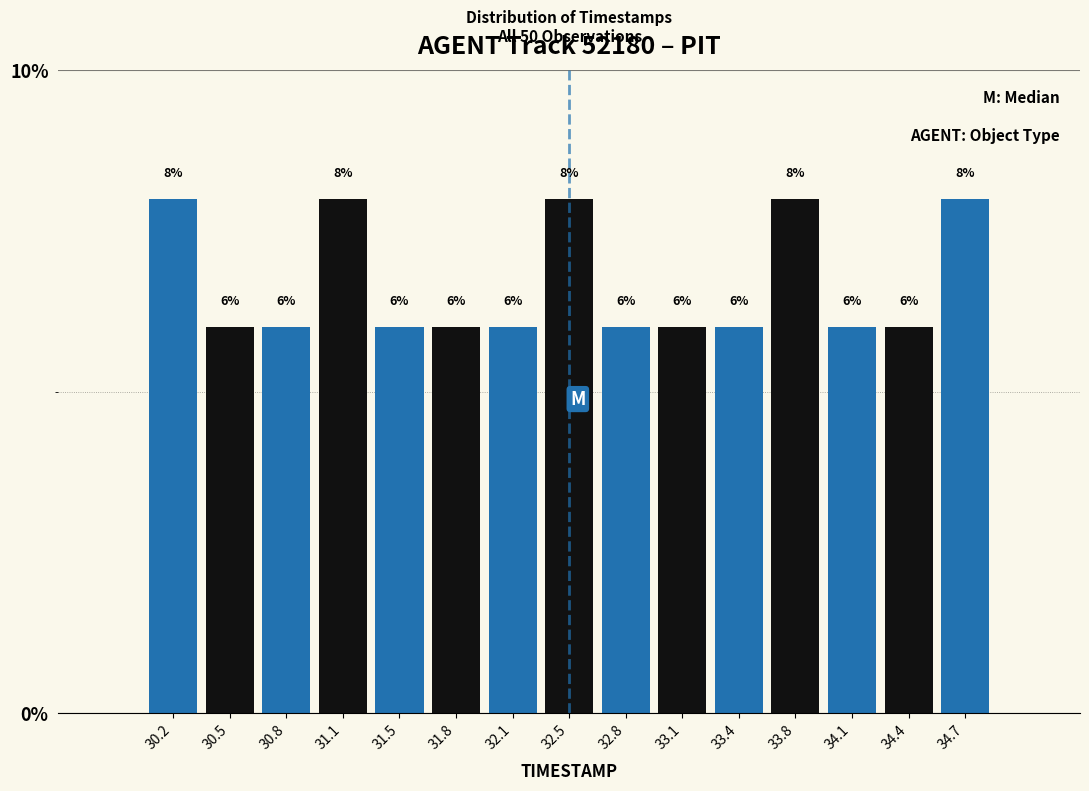

Reading left to right, transcribe this chart: for each bar, give the range it covers on the x-axis and its height. The bar edges are not printed on the chart, so give them approximately, as read against the axis.

30.00 to 30.35: 8
30.35 to 30.65: 6
30.65 to 31.00: 6
31.00 to 31.30: 8
31.30 to 31.65: 6
31.65 to 31.95: 6
31.95 to 32.30: 6
32.30 to 32.60: 8
32.60 to 32.95: 6
32.95 to 33.25: 6
33.25 to 33.60: 6
33.60 to 33.90: 8
33.90 to 34.25: 6
34.25 to 34.55: 6
34.55 to 34.90: 8